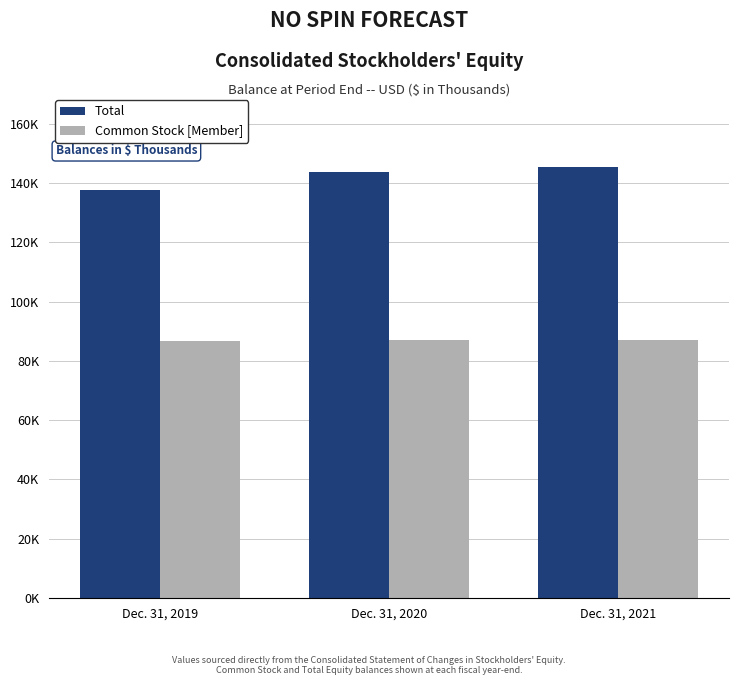

The Common Stock [Member] series shows 36353 at Dec. 31, 2019. True or false?

False